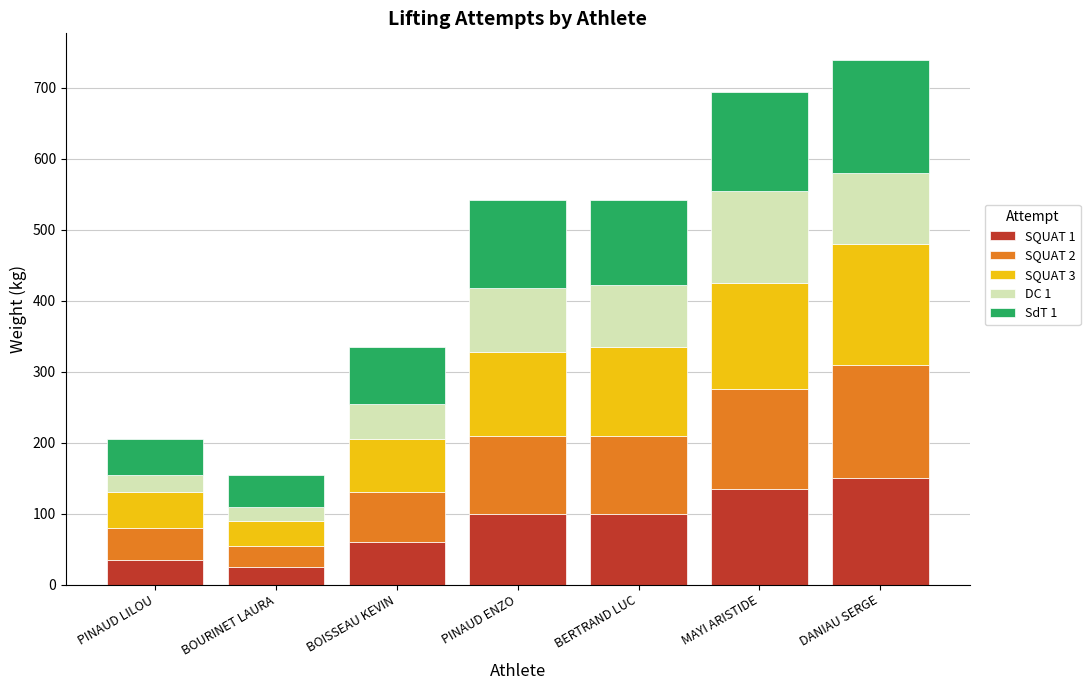

What is the maximum value for SQUAT 1?

150.0